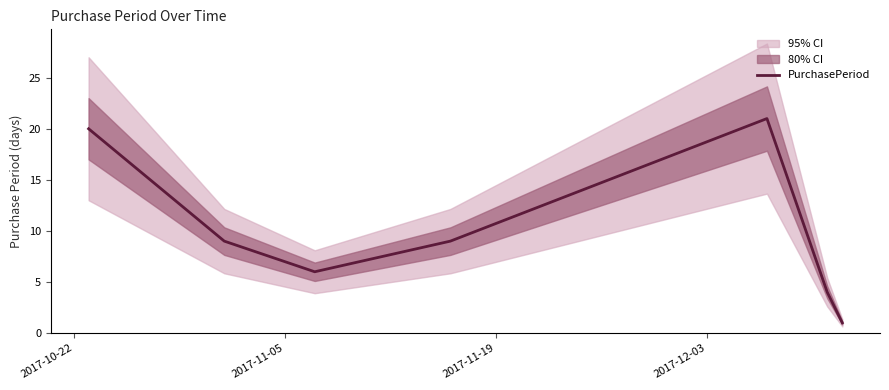

What is the value of the 1st point from the left?

20